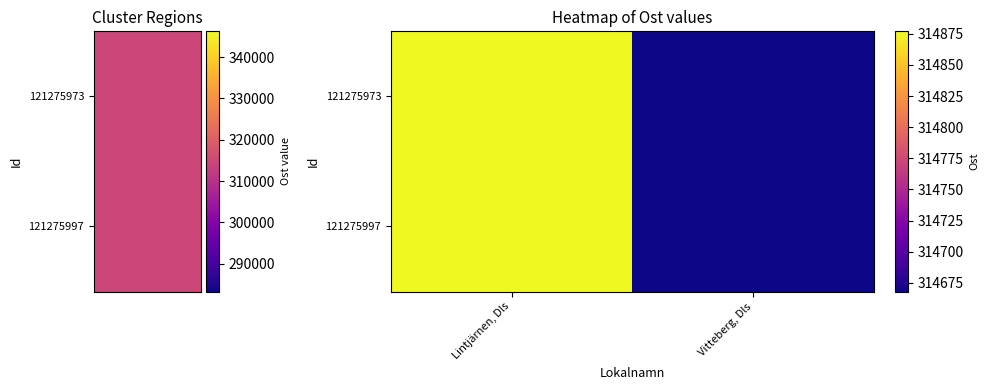

Reading left to right, what are all the values shown in this chart?

121275973: Lintjärnen, Dls=314877	Vitteberg, Dls=314668
121275997: Lintjärnen, Dls=314877	Vitteberg, Dls=314668